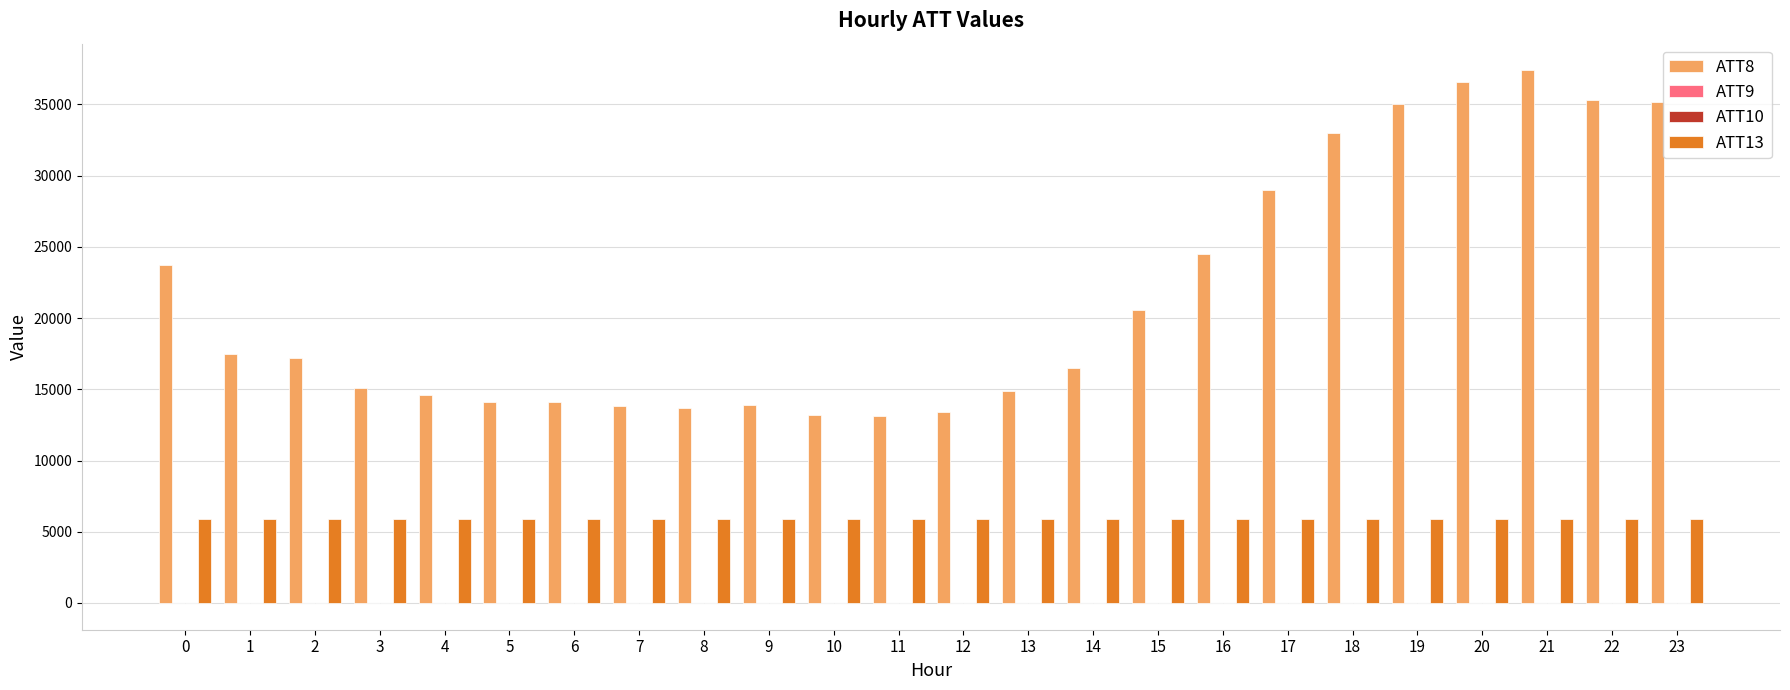

How many groups of bars are there?

24